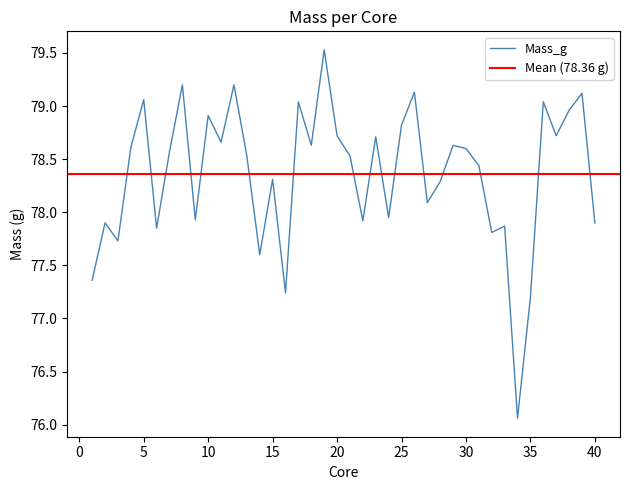

Rank the categories by value from lowest to highest.

34, 35, 16, 1, 14, 3, 32, 6, 33, 2, 40, 22, 9, 24, 27, 28, 15, 31, 13, 21, 7, 30, 4, 18, 29, 11, 23, 20, 37, 25, 10, 38, 17, 36, 5, 39, 26, 8, 12, 19